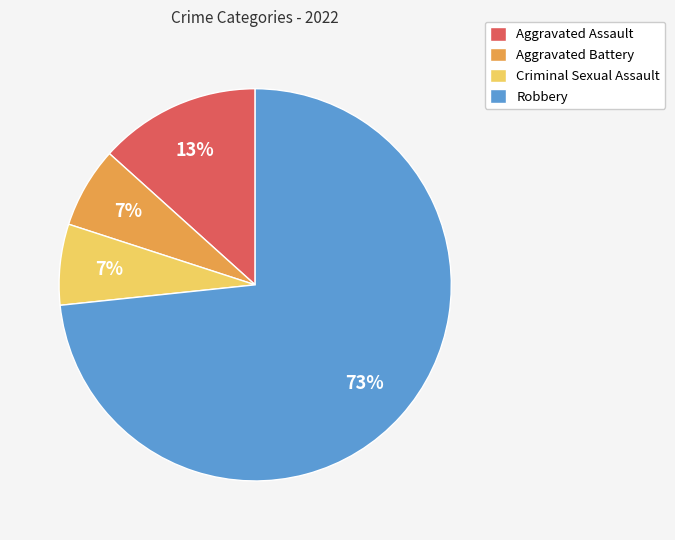

Which category has the biggest portion of the pie?

Robbery